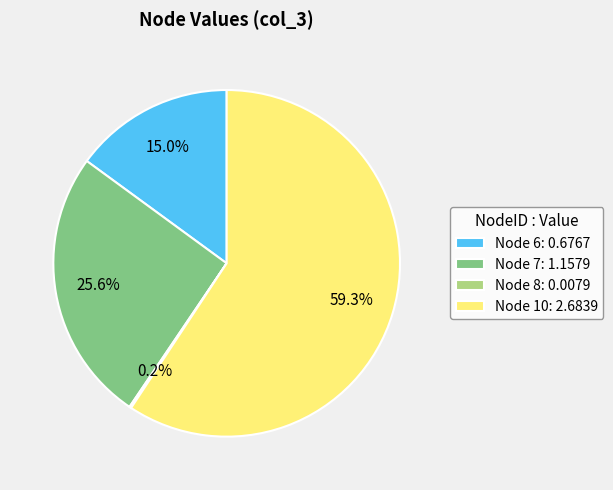

Between Node 10: 2.6839 and Node 6: 0.6767, which is larger?

Node 10: 2.6839